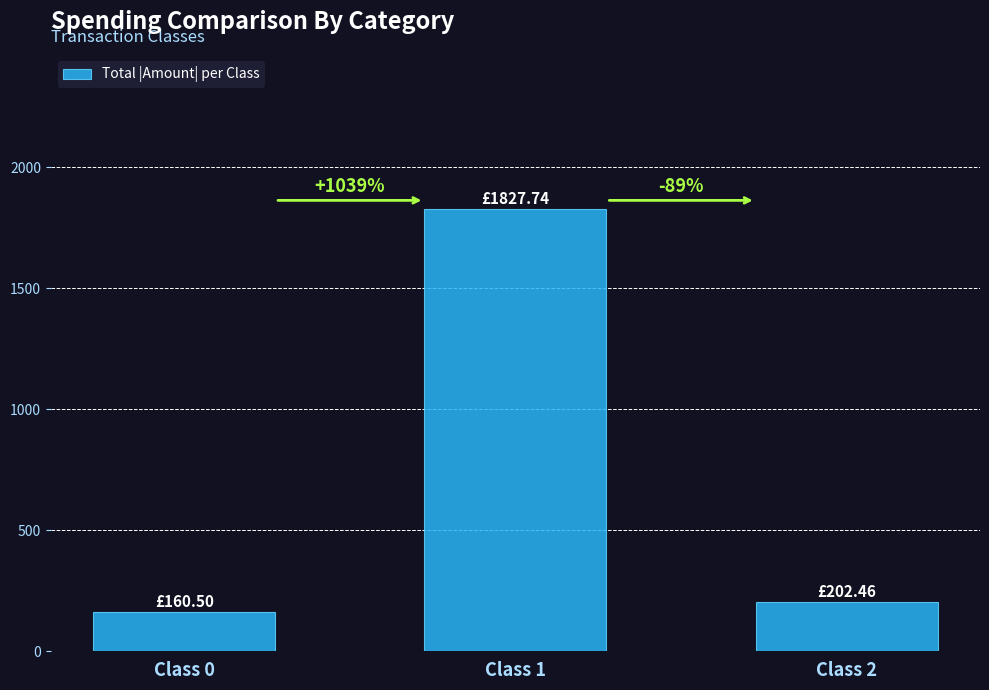

Are the bars horizontal?

No